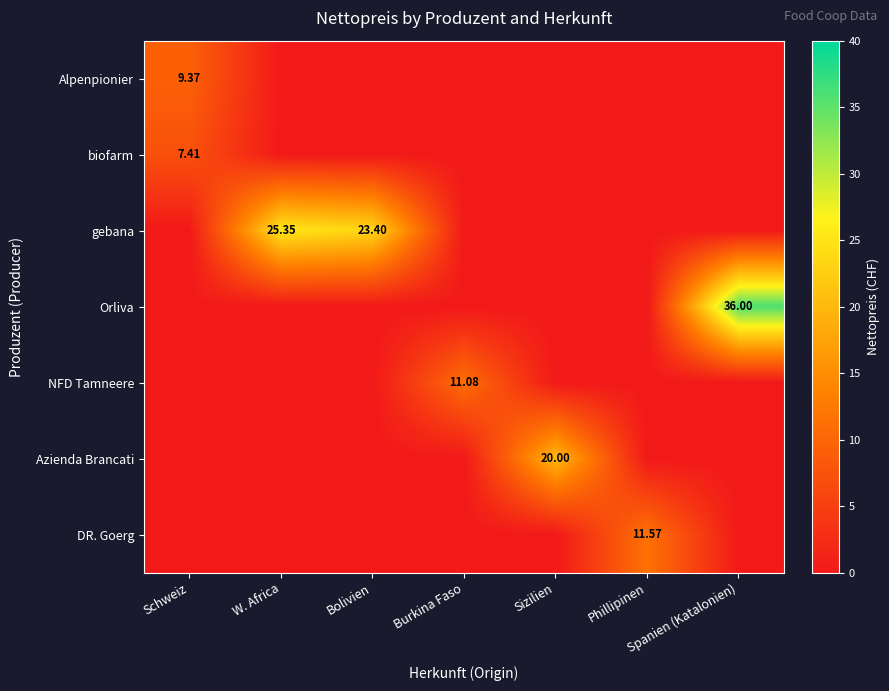

Is it true that Azienda Brancati equals 20.0 at Sizilien?

True